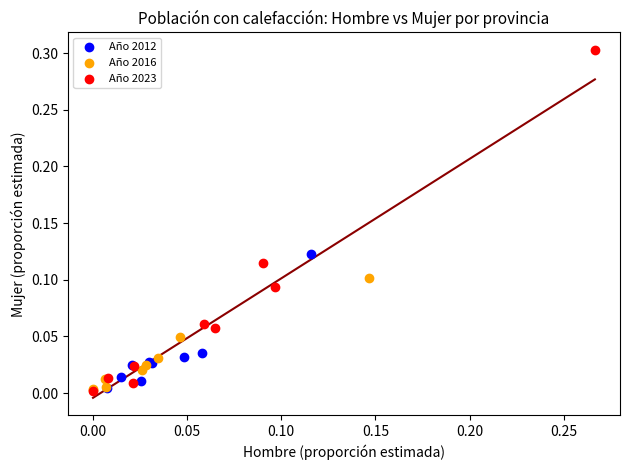

Which series reaches the maximum Y coordinate?

Año 2023